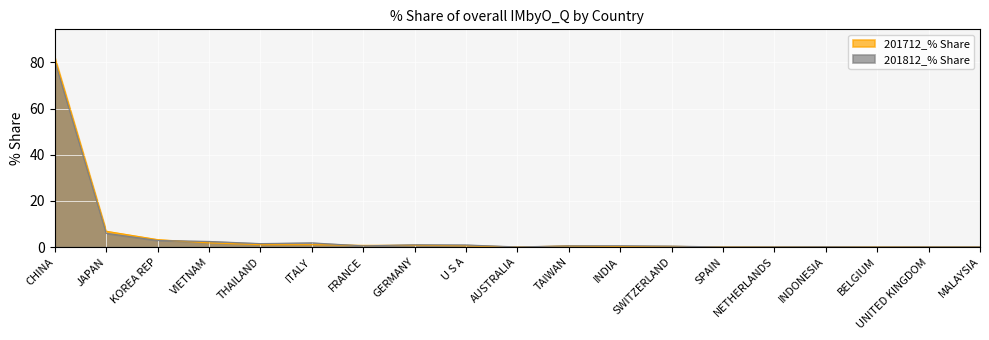

Is the value of 201812_% Share at U S A greater than the value of 201712_% Share at MALAYSIA?

Yes